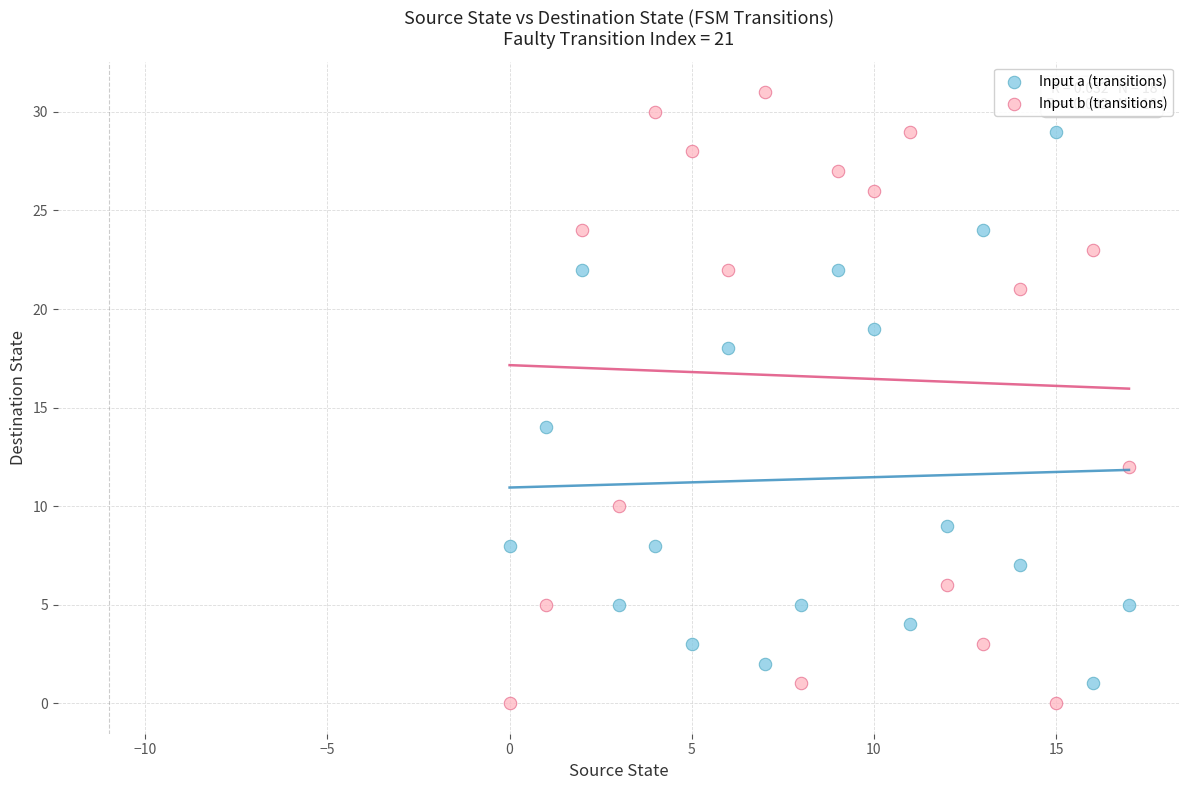

What are all the series names shown in the legend?

Input a (transitions), Input b (transitions)